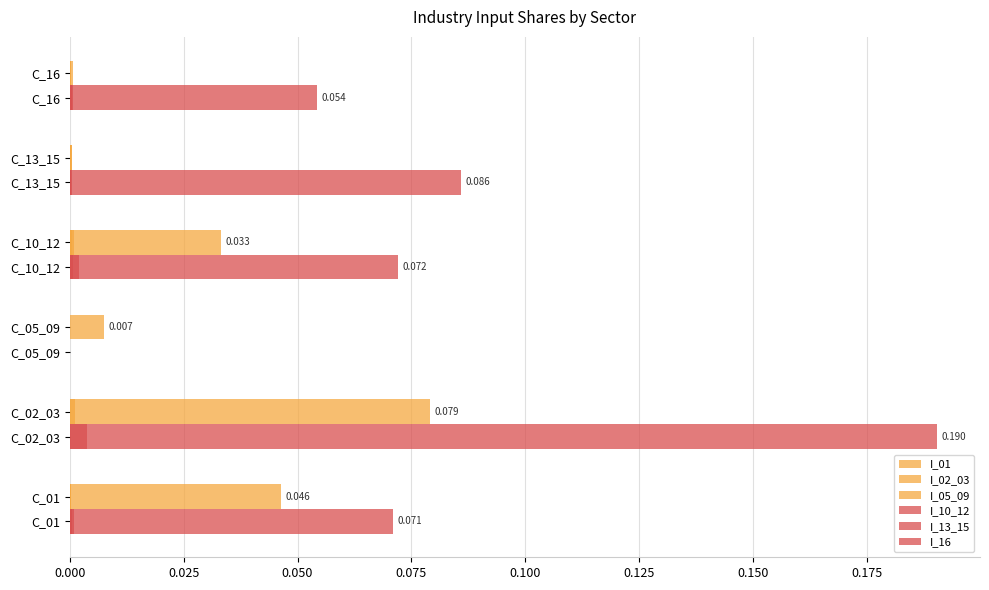

How many bars are there in total?

36